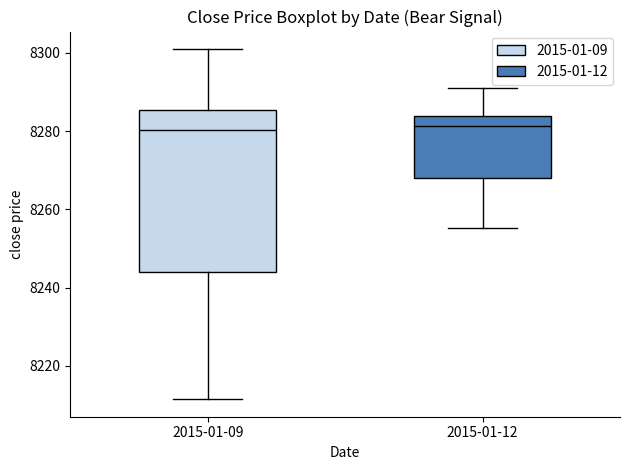

Reading left to right, read every box against the y-axis: the position of its median line, the range the box covers, and the ends of its whiskers. The values are not printed on the chart, so give them approximately, as read against the axis.

2015-01-09: median 8280, box 8244 to 8286, whiskers 8212 to 8302
2015-01-12: median 8282, box 8268 to 8284, whiskers 8256 to 8292